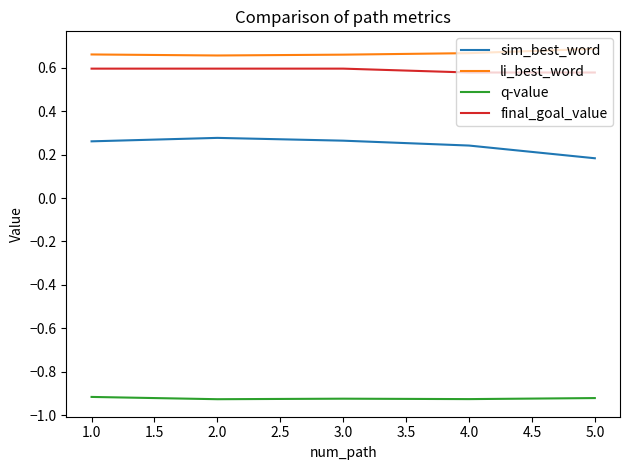

True or false: final_goal_value and li_best_word cross at least once.

False